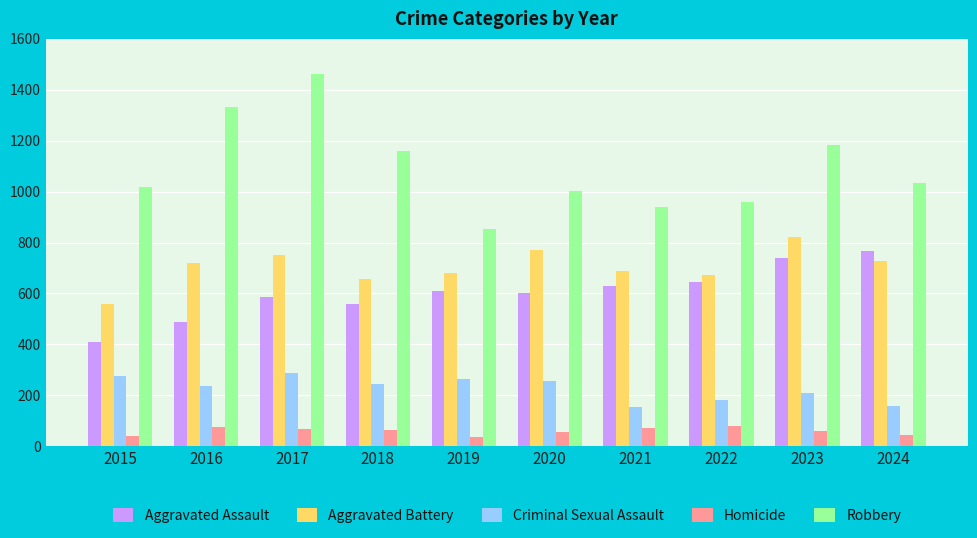

At 2018, list the series in order from smallest to largest.

Homicide, Criminal Sexual Assault, Aggravated Assault, Aggravated Battery, Robbery